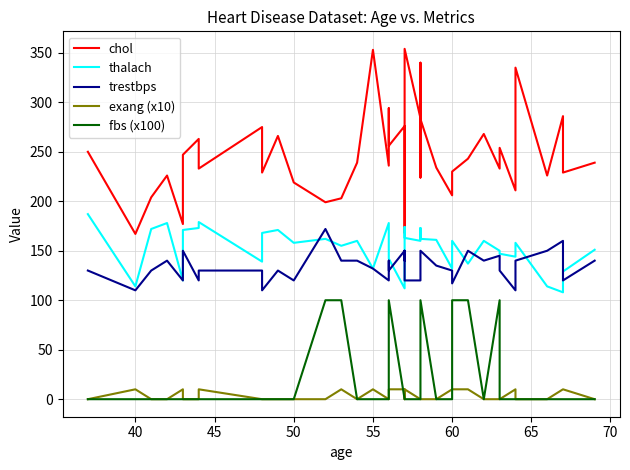

True or false: exang (x10) and thalach cross at least once.

False